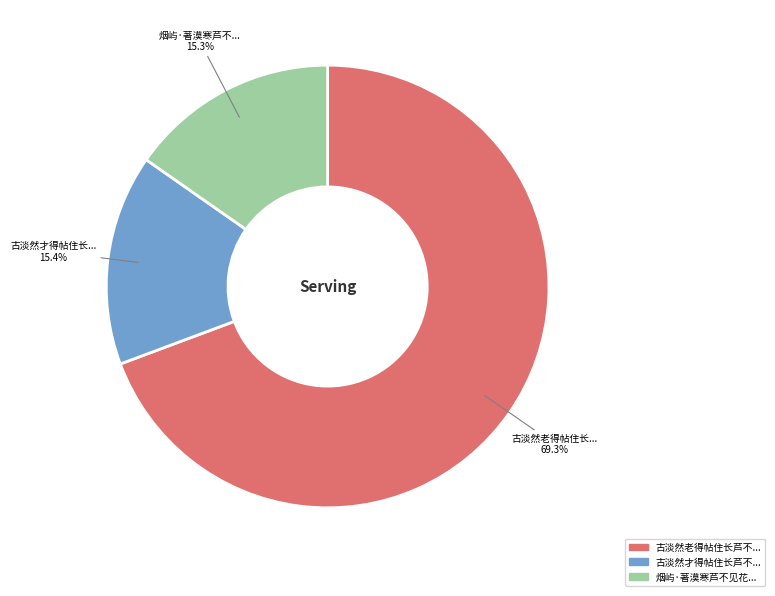

Is there a majority slice in this chart?

Yes